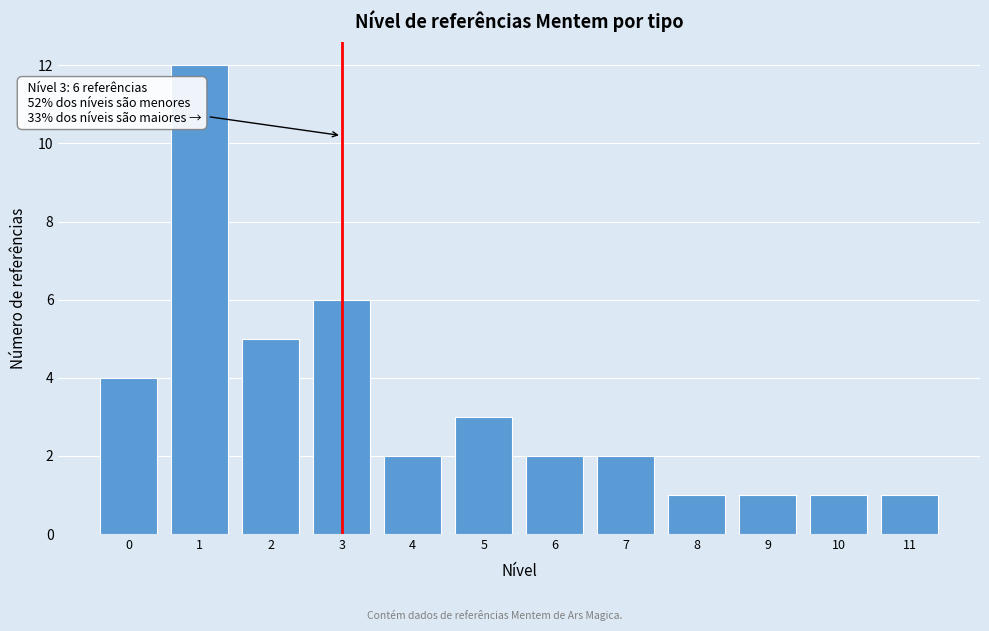

Reading left to right, transcribe all the data shown in this chart.

0=4	1=12	2=5	3=6	4=2	5=3	6=2	7=2	8=1	9=1	10=1	11=1